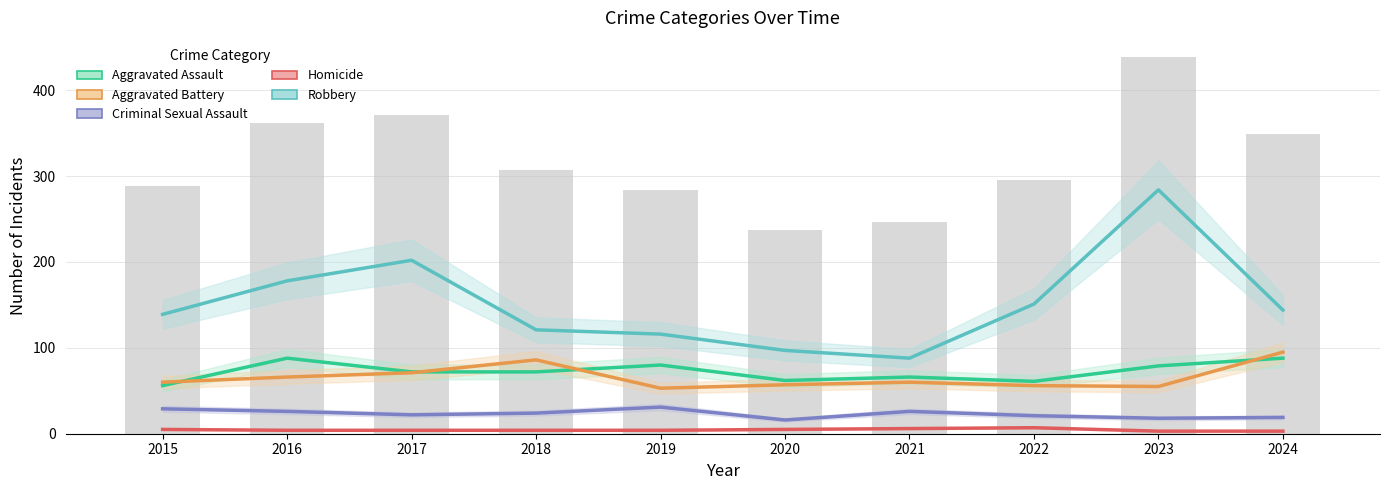

Where is Aggravated Battery nearest to the value 74?

2017